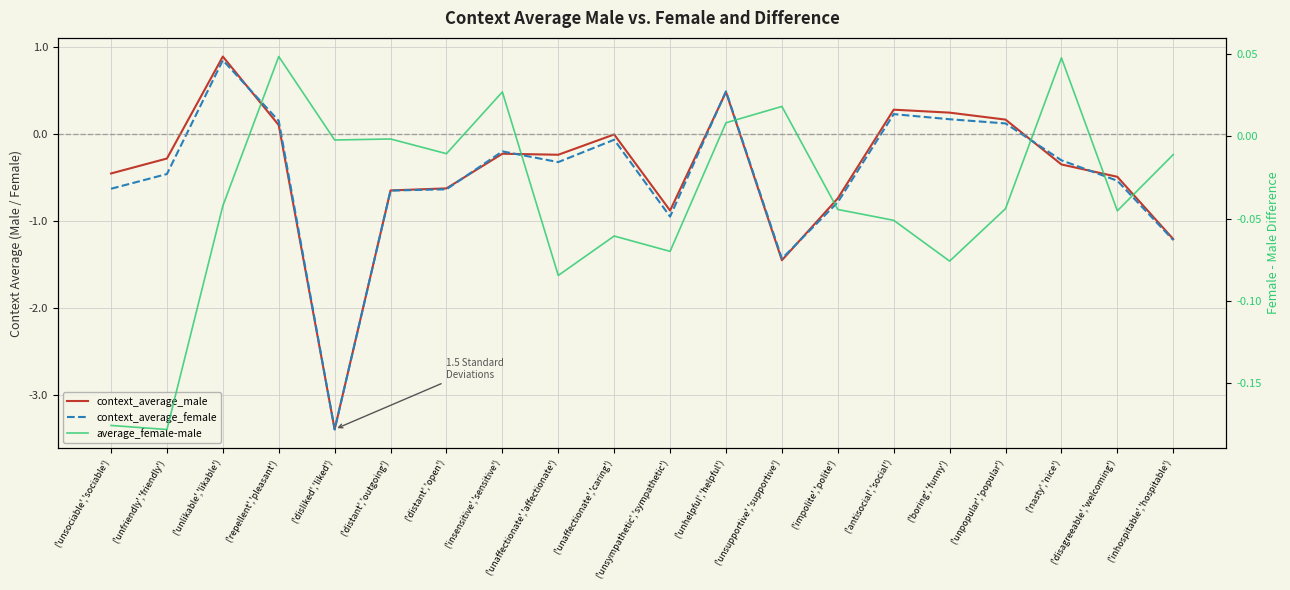

Where does the context_average_female series first go above 0?

('unlikable','likable')